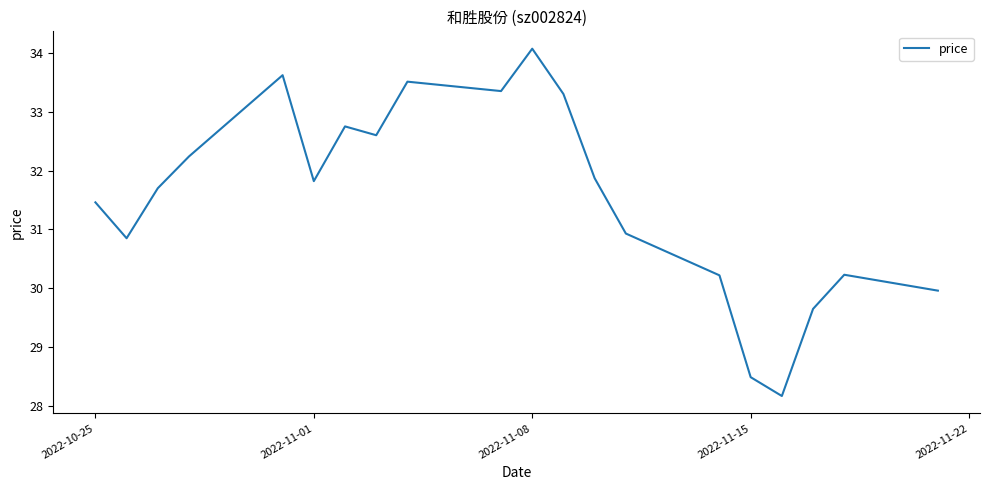

What is the smallest value displayed?

28.2